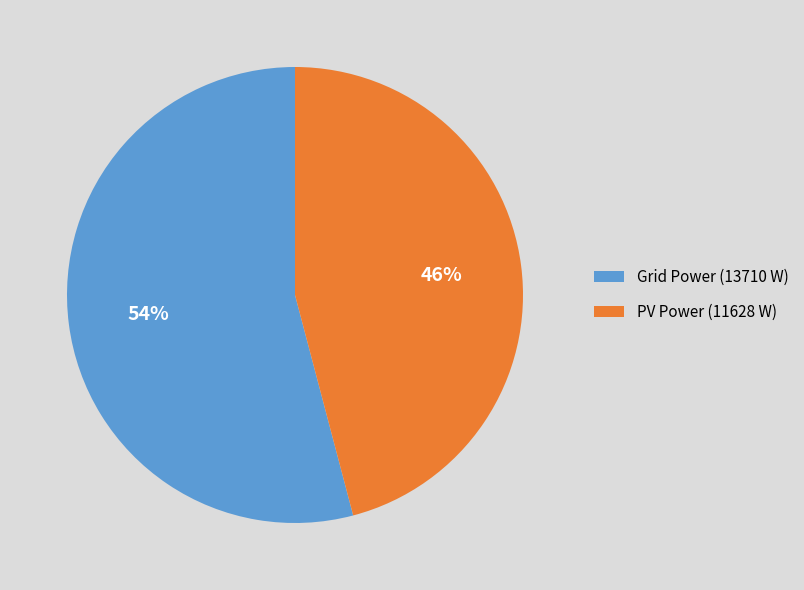

What percentage is the PV Power (11628 W) slice, to the nearest percent?

46%